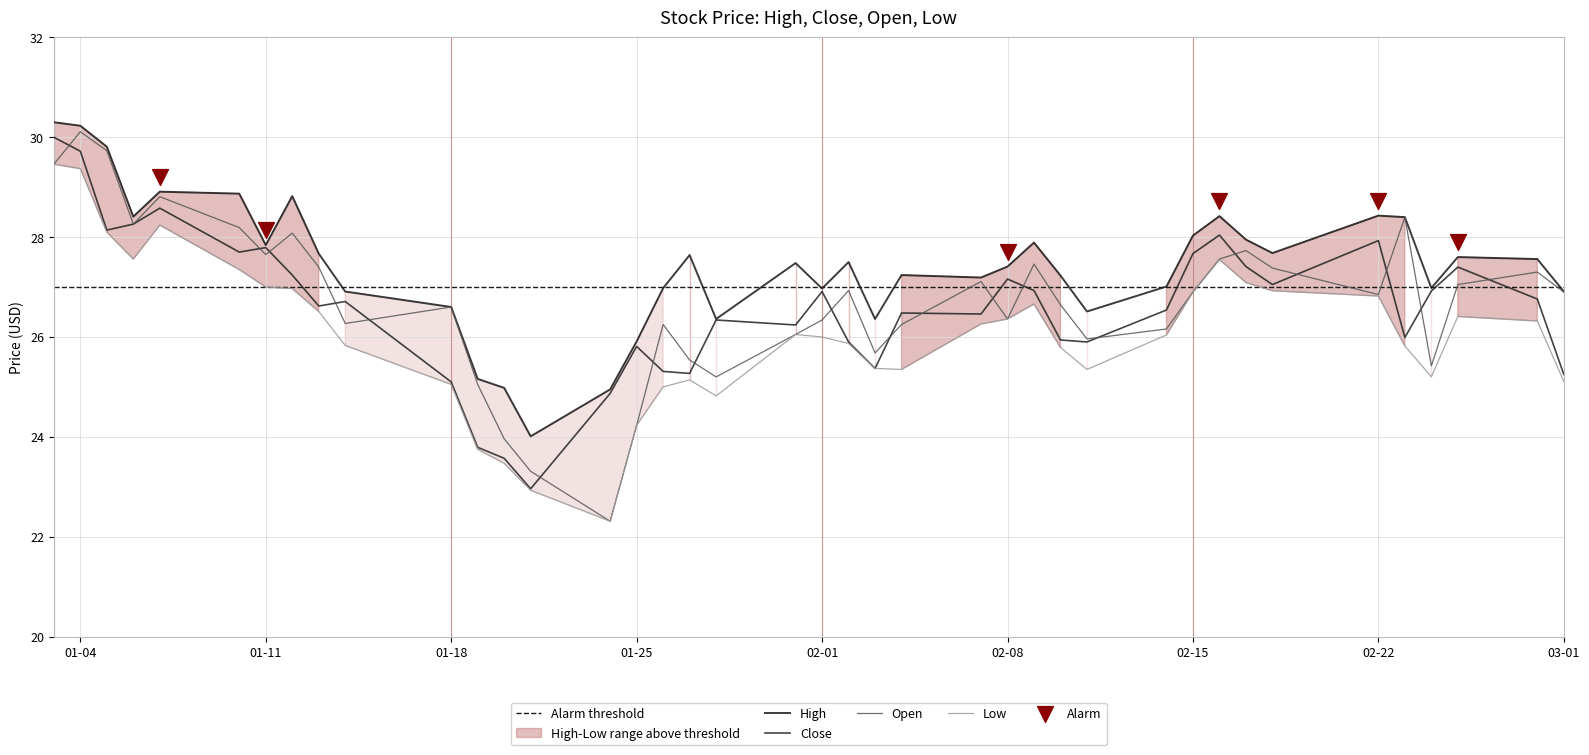

Which series has the largest total across all categories?

High